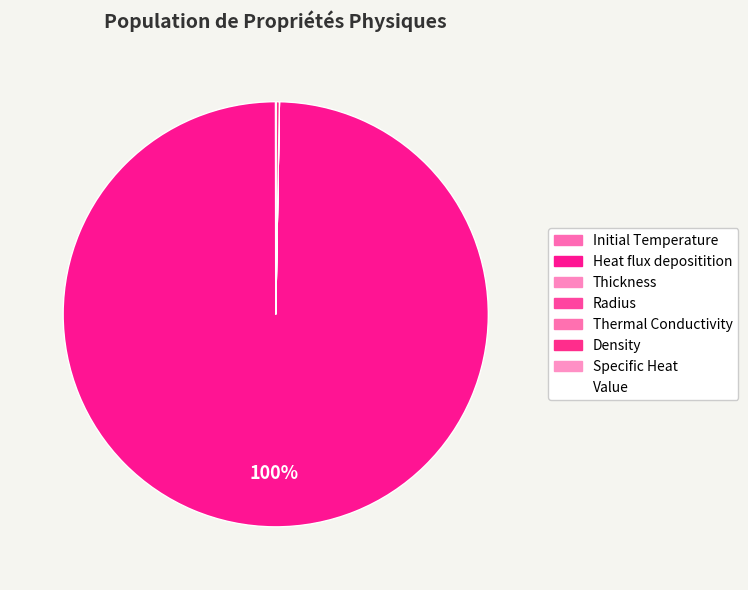

Which category accounts for the majority?

Heat flux depositition